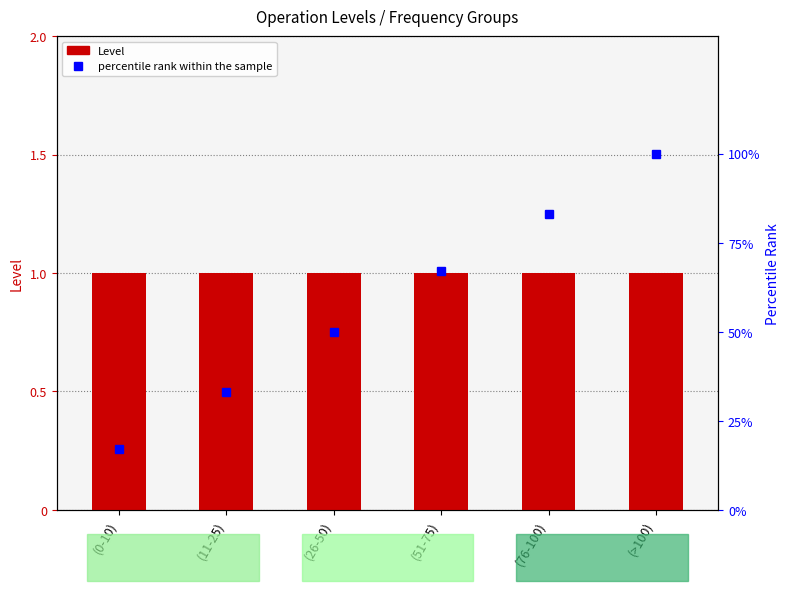

How many values in the percentile rank within the sample series are below 67?

3